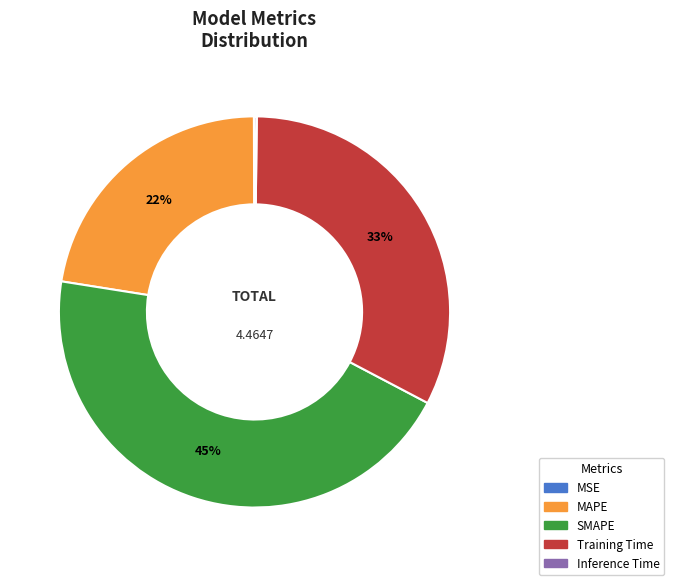

Which has a higher value, SMAPE or Training Time?

SMAPE